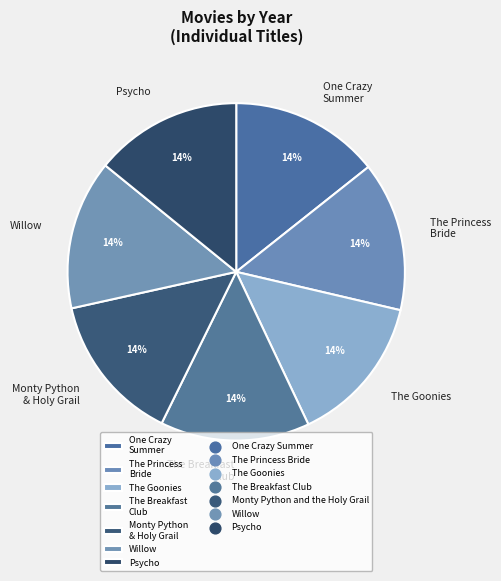

Combined, do One Crazy Summer and The Goonies account for over 50%?

No